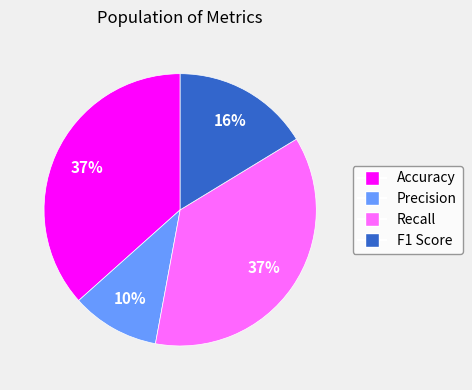

Which category has the smallest portion of the pie?

Precision